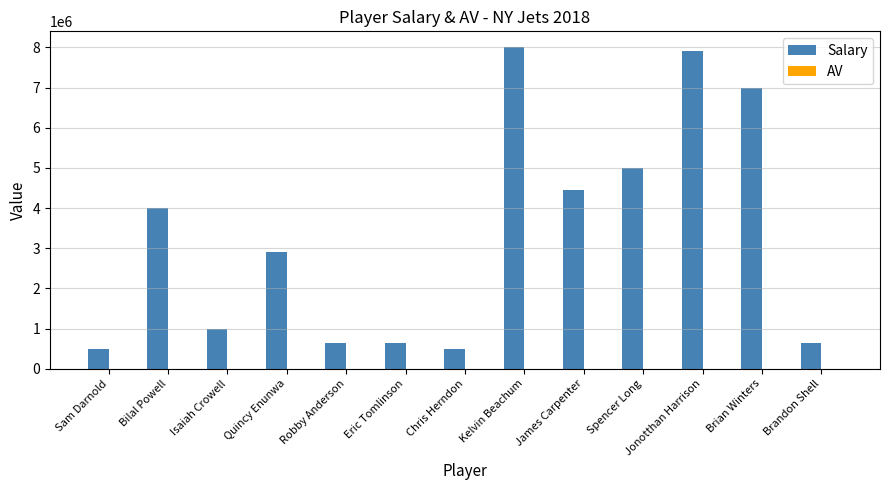

Is it true that Salary equals 630000 at Eric Tomlinson?

True